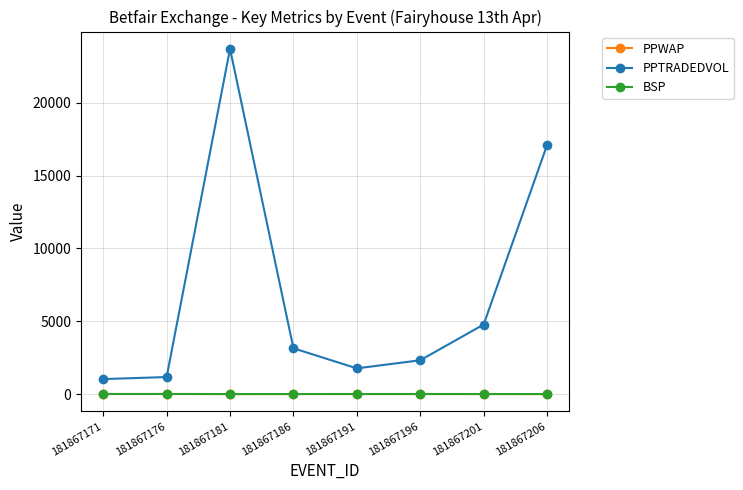

Which series has the largest range (max minus min)?

PPTRADEDVOL